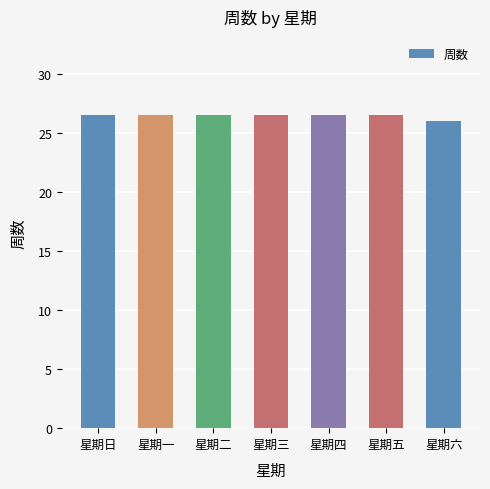

Where is the data nearest to the value 26?

星期六